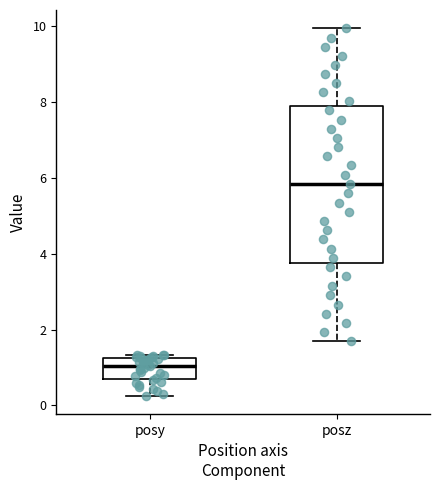

Reading left to right, transcribe this box plot: for each box, give where its median line is, the range the box spans, and where its two whiskers end, as read against the y-axis. The values are not printed on the chart, so give them approximately, as read against the axis.

posy: median 1.0, box 0.8 to 1.2, whiskers 0.2 to 1.4
posz: median 5.8, box 3.8 to 7.8, whiskers 1.6 to 10.0